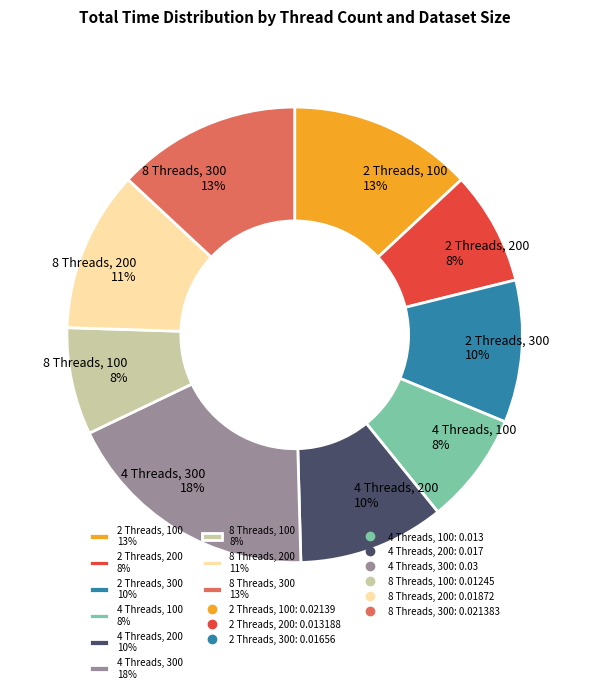

To the nearest percent, what is the average slice percentage?

11%